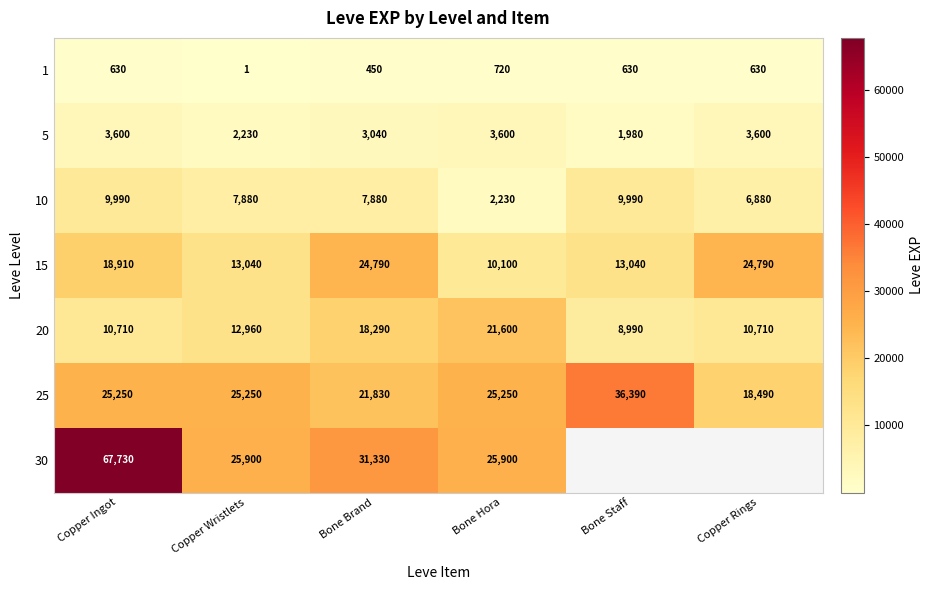

What is the lowest value of the 10 series?

2230